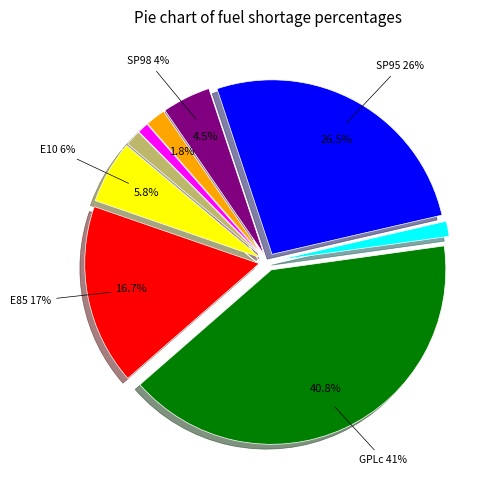

To the nearest percent, what is the average slice percentage?

11%